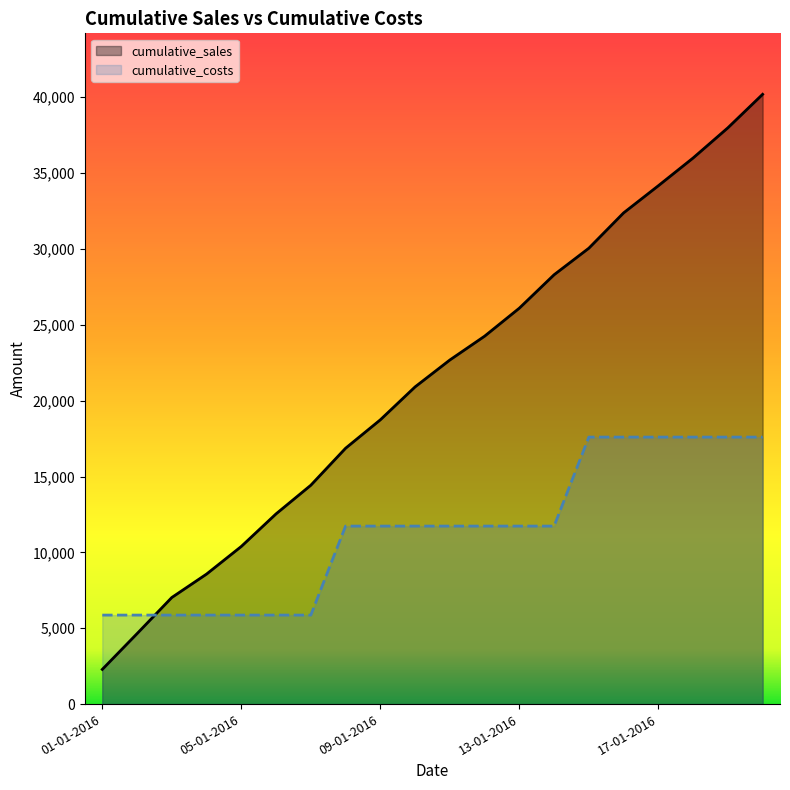

What are all the series names shown in the legend?

cumulative_sales, cumulative_costs